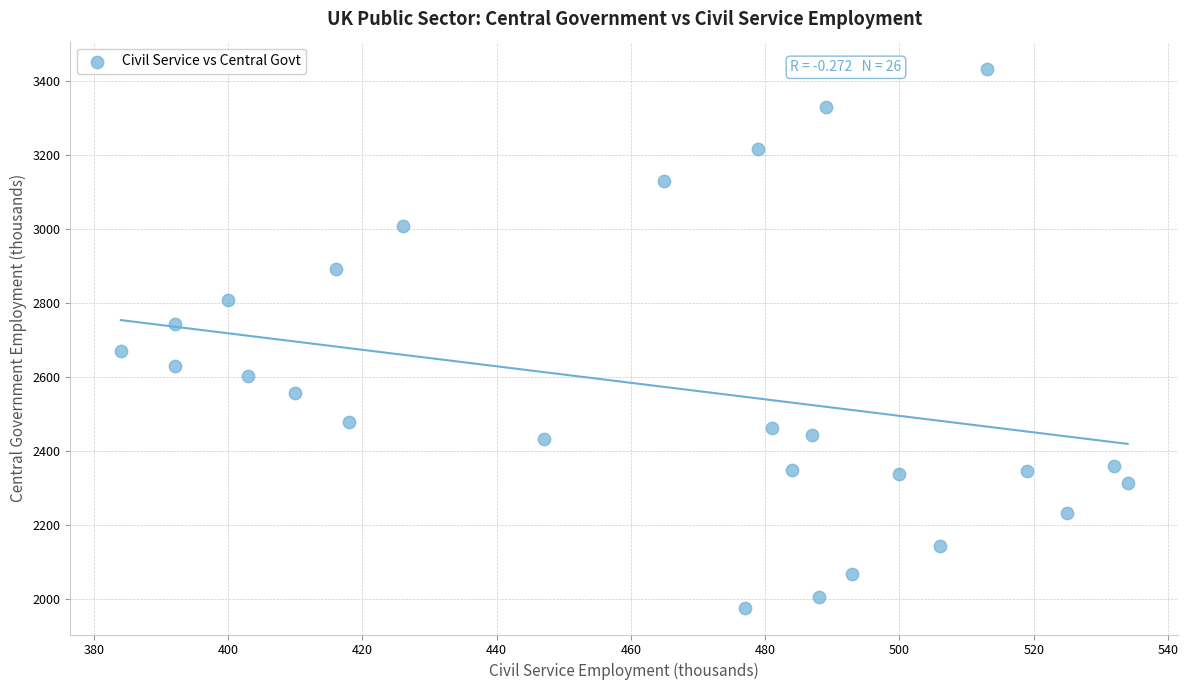

What is the range of X values (max minus min)?

150